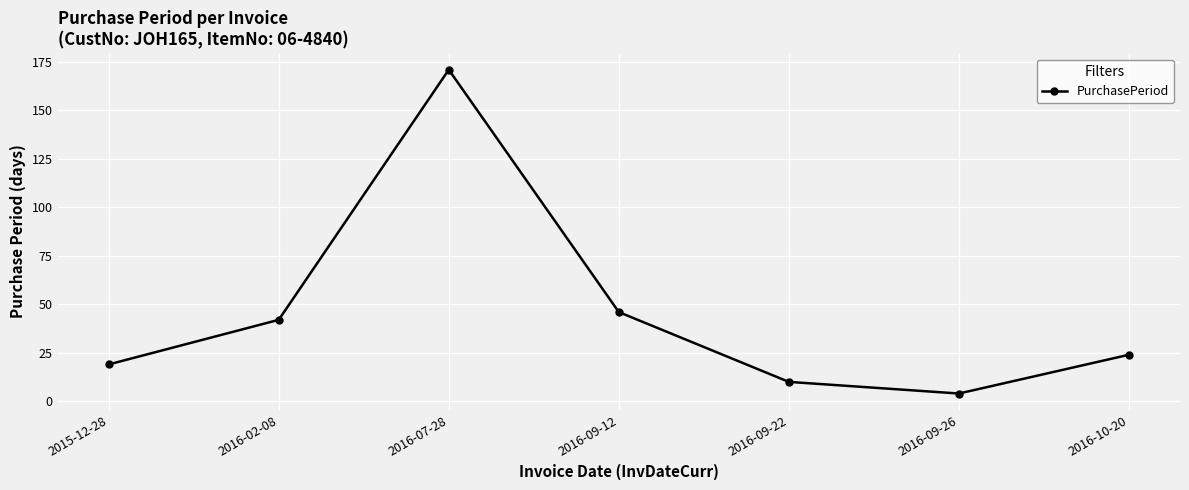

Is it true that the value at 2016-09-22 is 10?

True